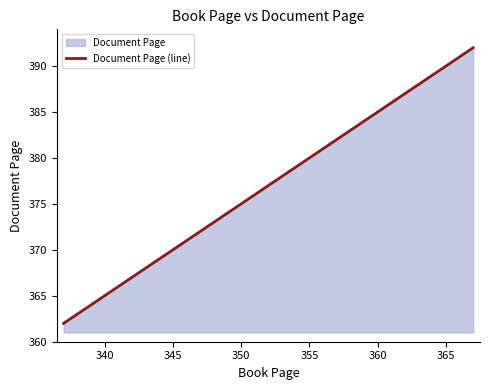

What is the smallest value displayed?

362